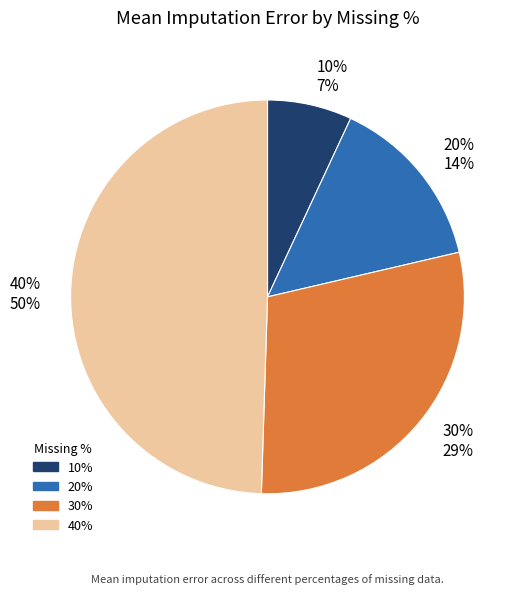

To the nearest percent, what is the average slice percentage?

25%